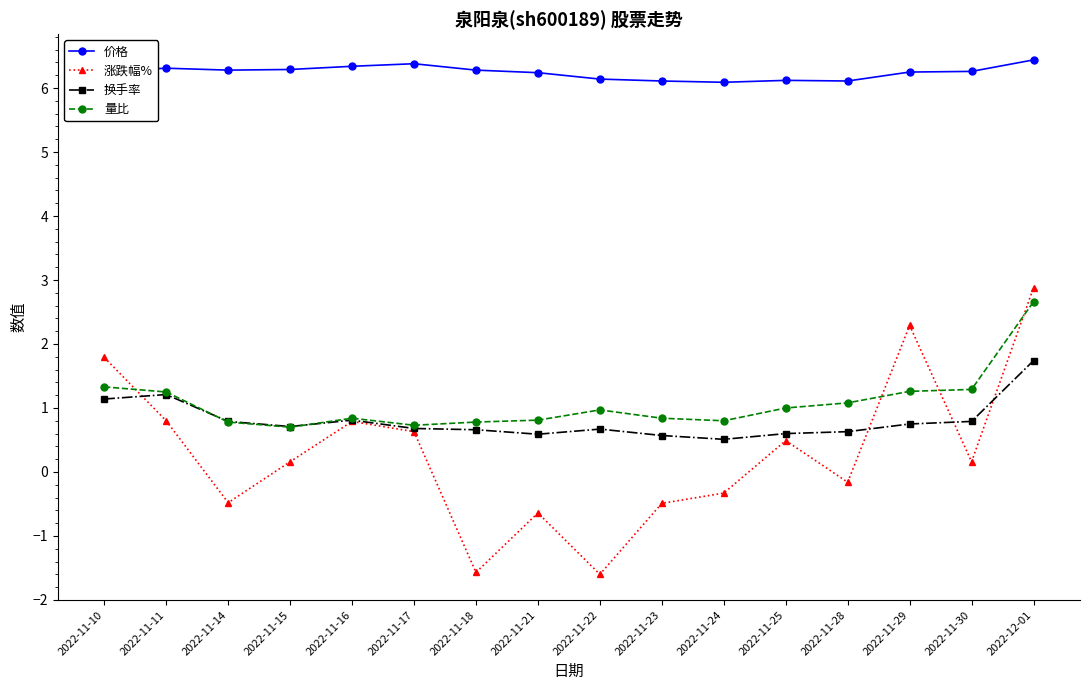

What is the total value across all series at 2022-11-25?

8.2